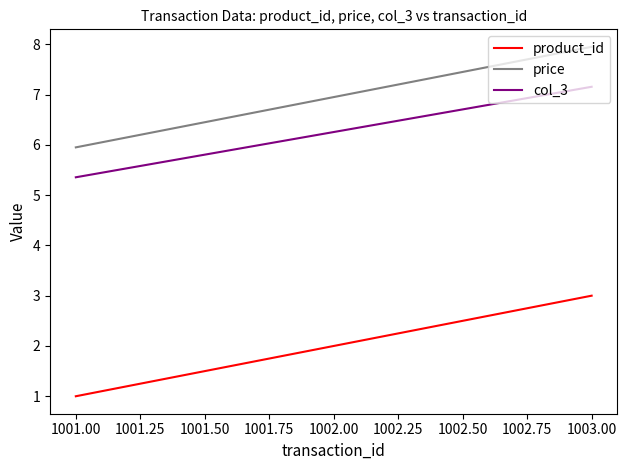

Count the number of categories in the chart.

3